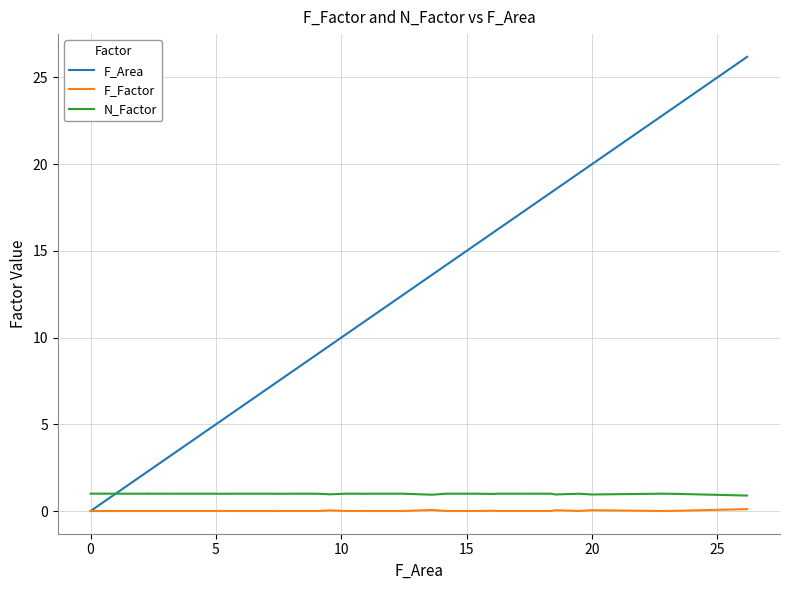

The value of F_Factor at 13 is 0.0. True or false?

False